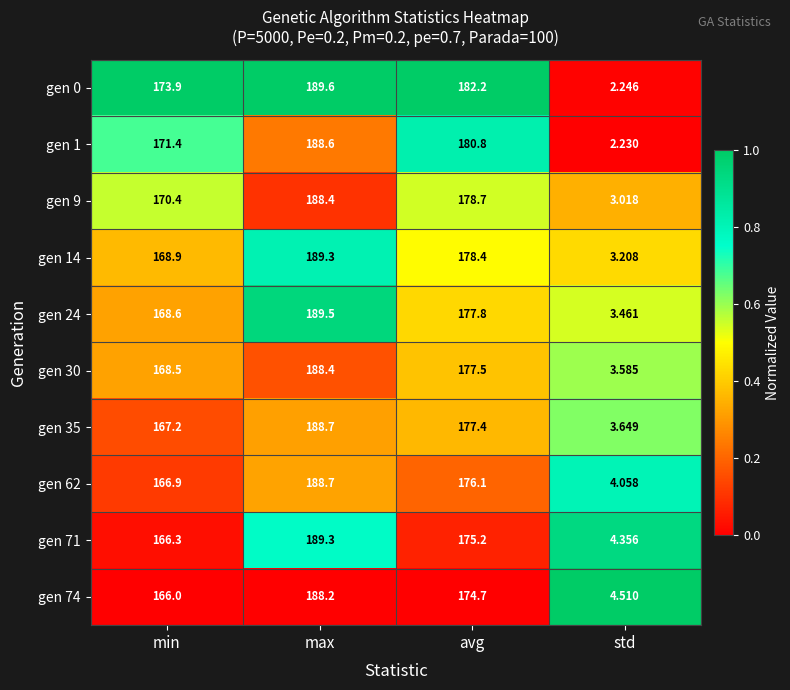

Is the value of gen 30 at std greater than the value of gen 9 at min?

No